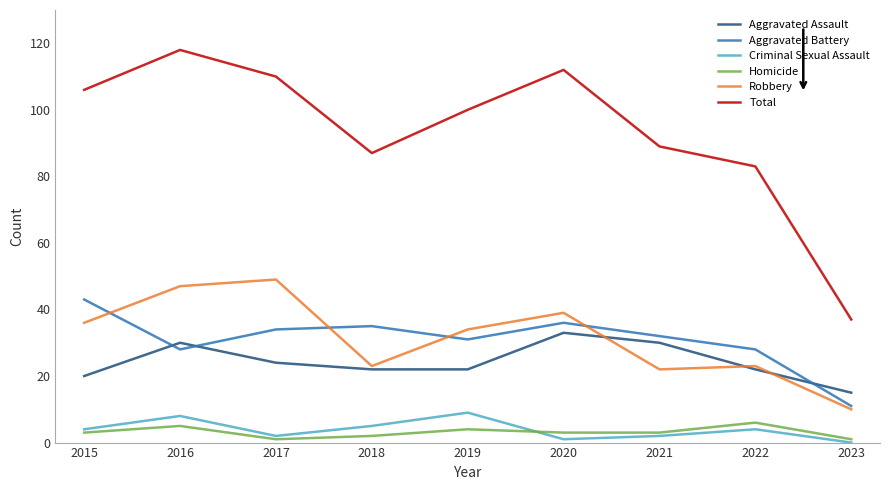

Which series has the largest total across all categories?

Total